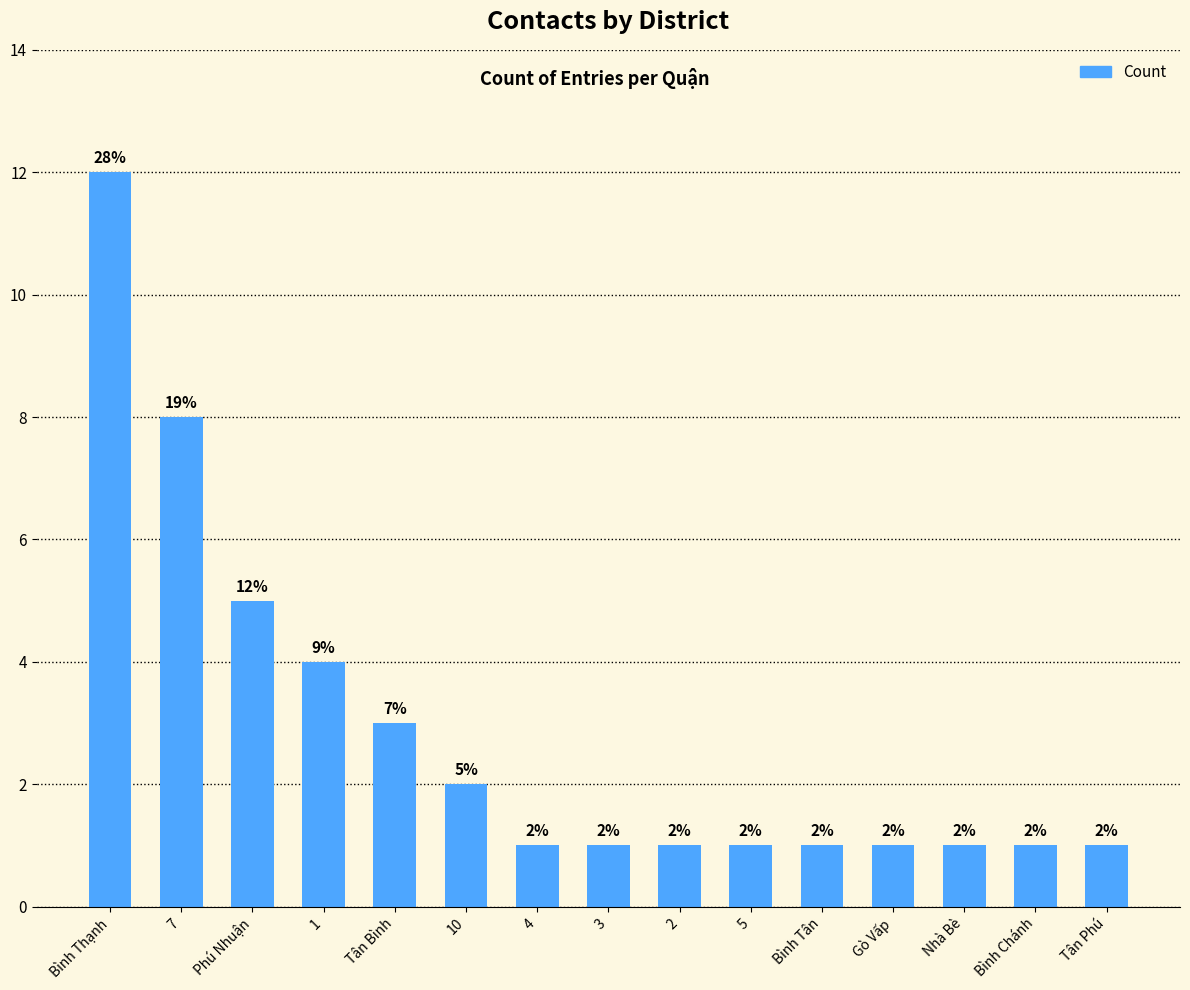

True or false: the data shows 1 at Bình Chánh.

True